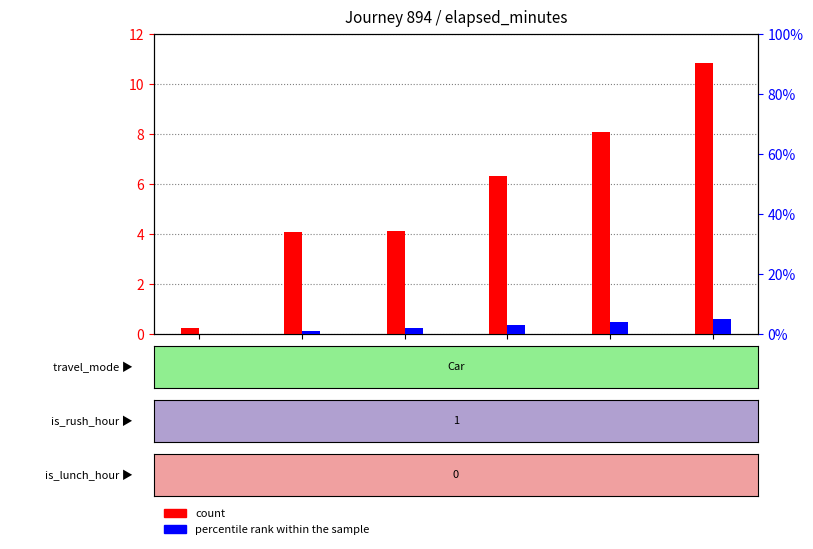

Rank the series at 55 from highest to lowest value.

count, percentile rank within the sample